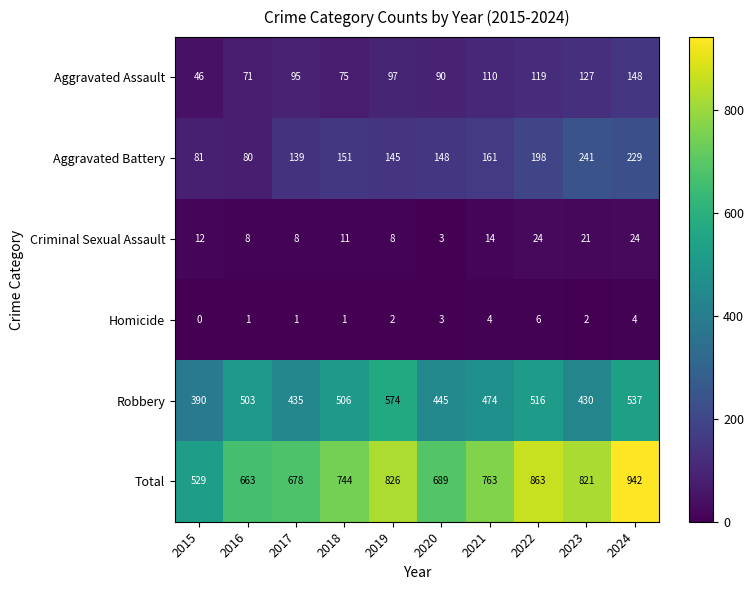

What is the difference between the highest and lowest values at 2020?

686